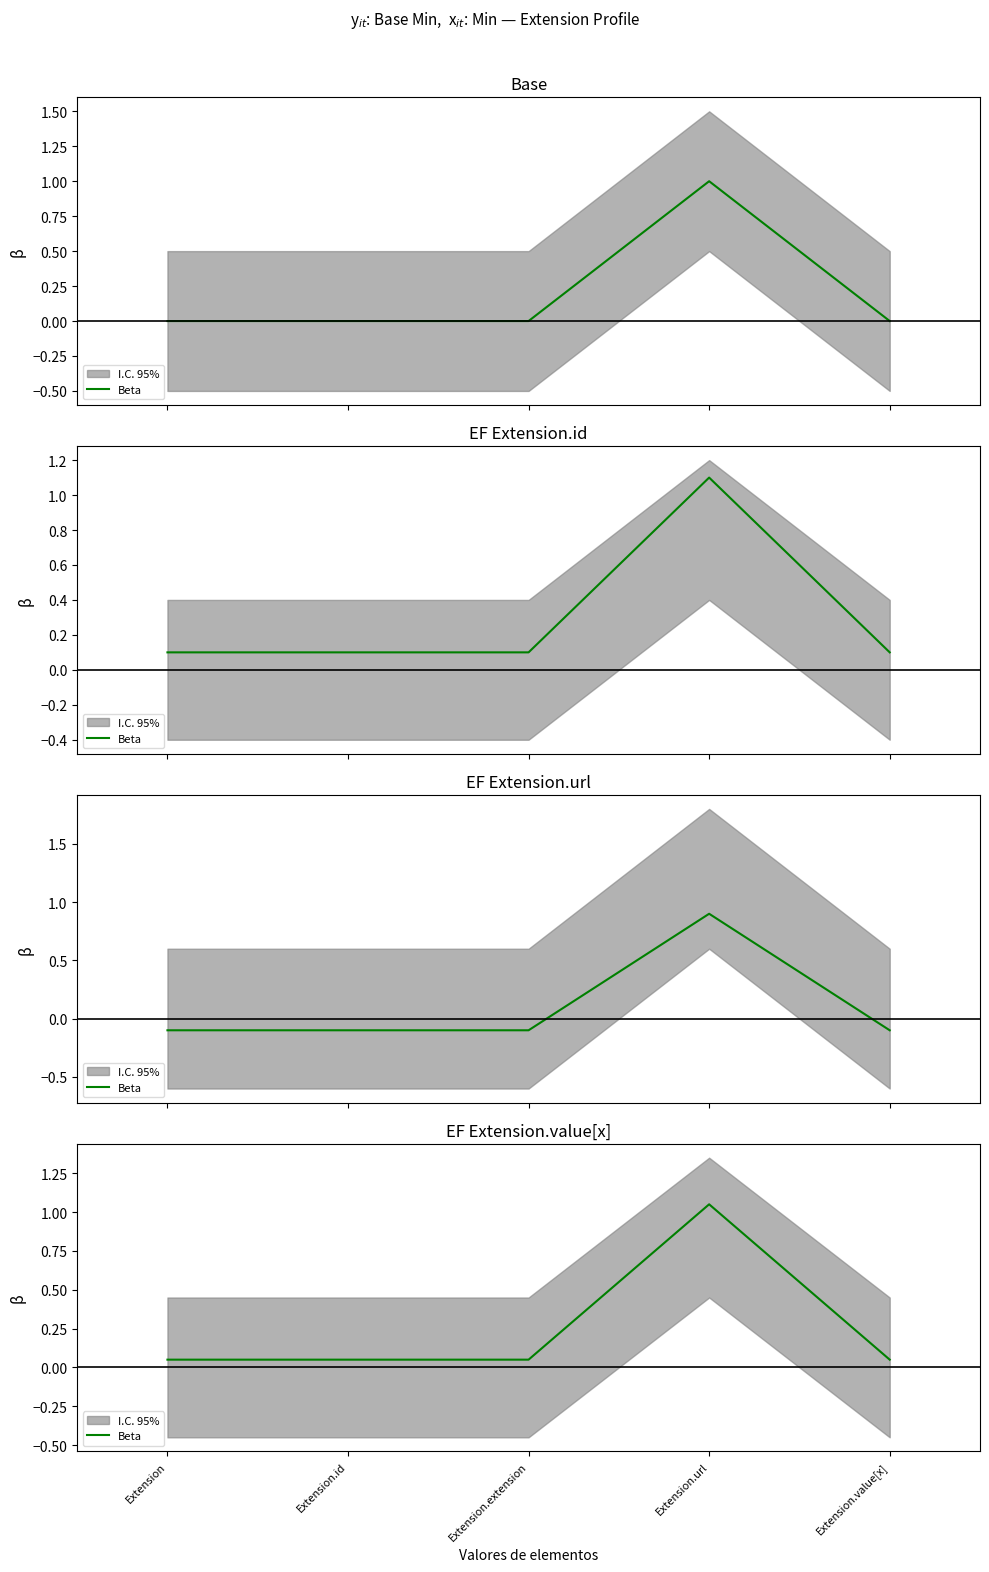

The chart shows a value of 0.1 at Extension.value[x]. True or false?

False